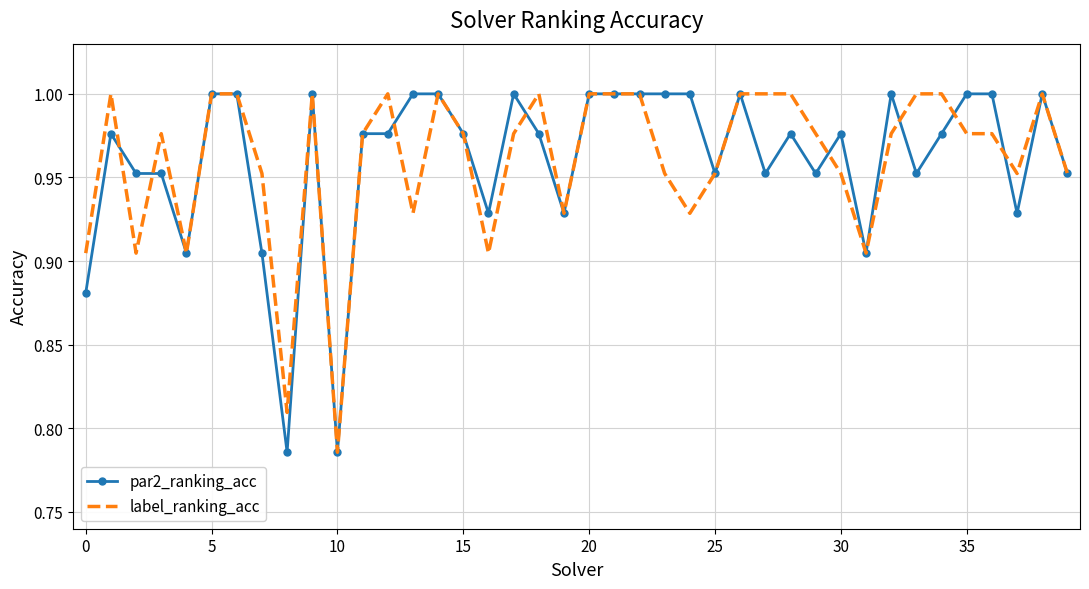

At how many categories does at least one series exceed 0?

40